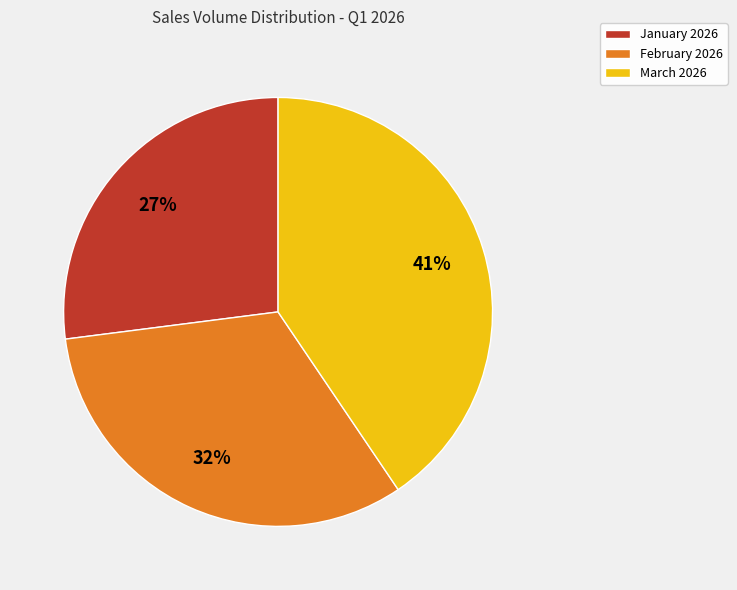

Approximately how many times larger is the value at February 2026 compared to January 2026?

1.2